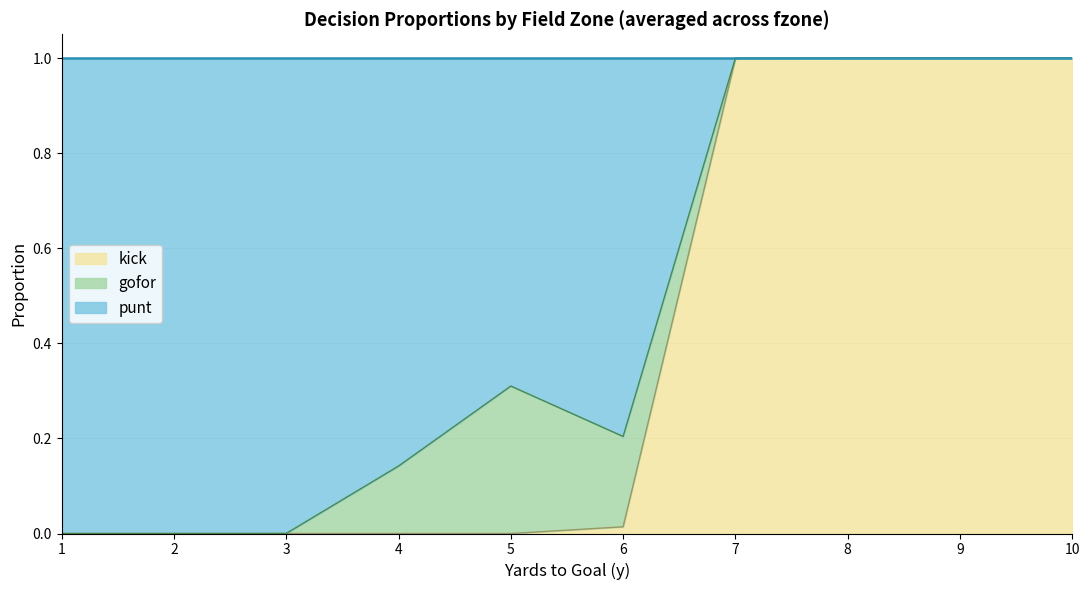

Is the value of kick at 1 greater than the value of punt at 6?

No